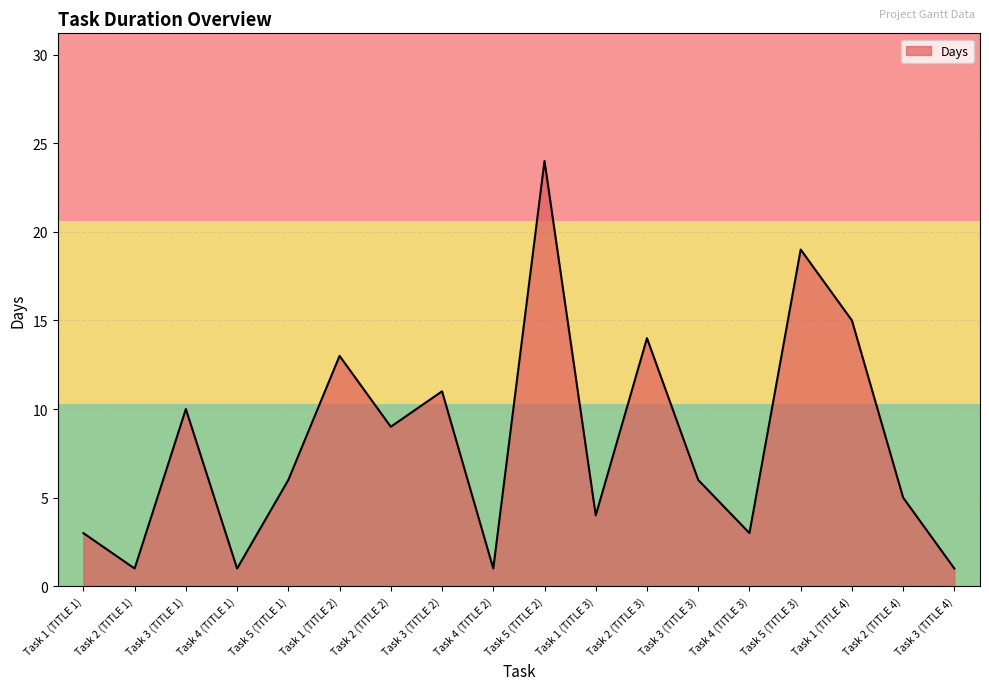

True or false: the data has more than 1 interior local peaks.

True